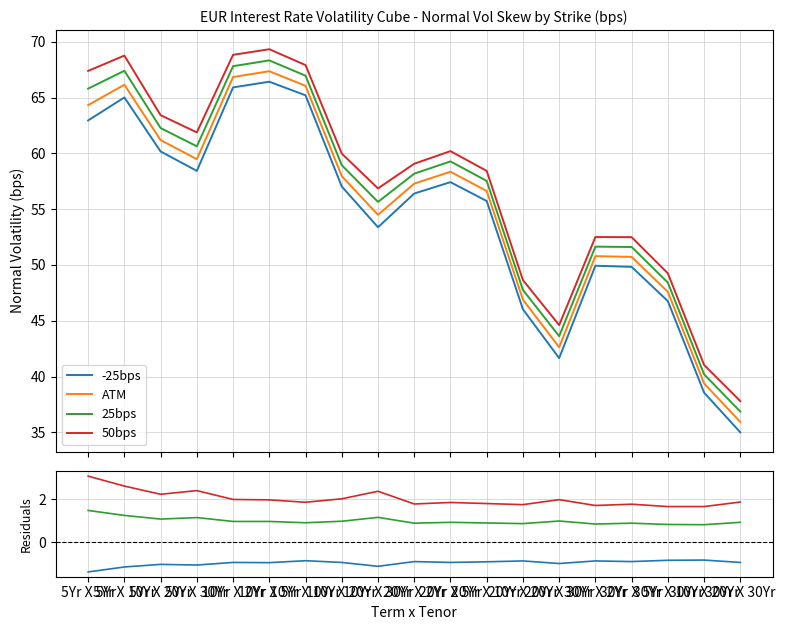

What are all the series names shown in the legend?

-25bps, ATM, 25bps, 50bps